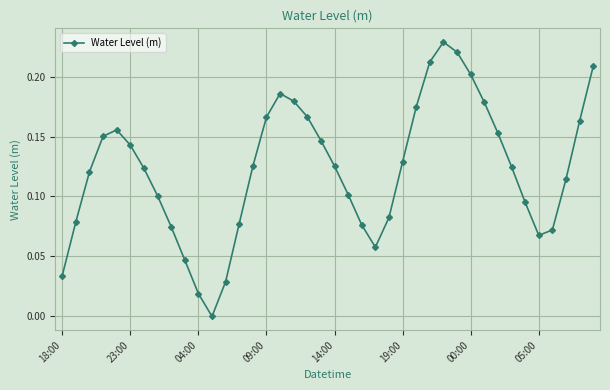

How many positive values are there?

39